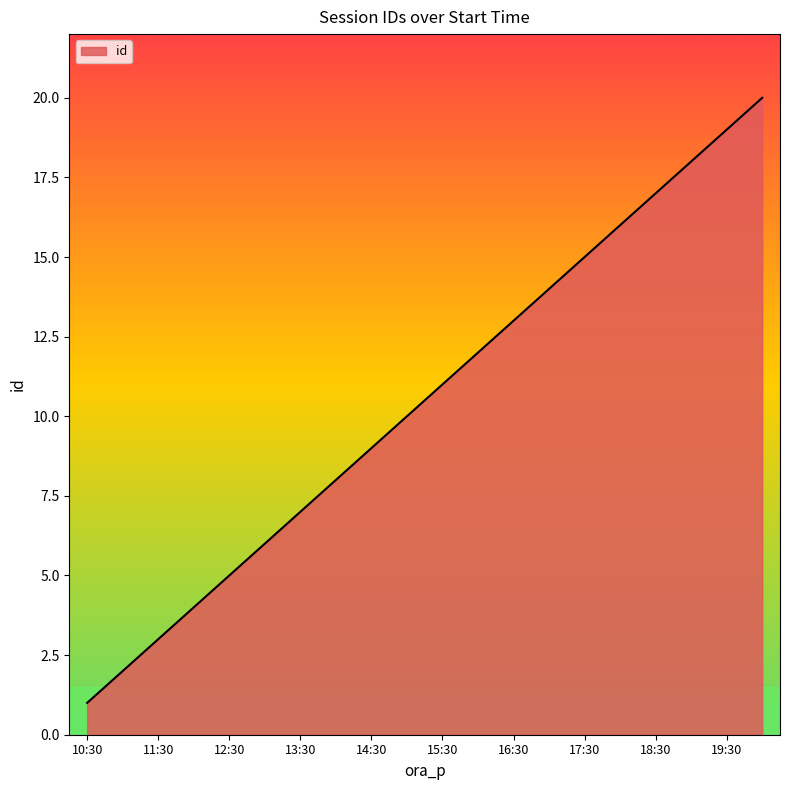

What is the greatest value displayed?

20